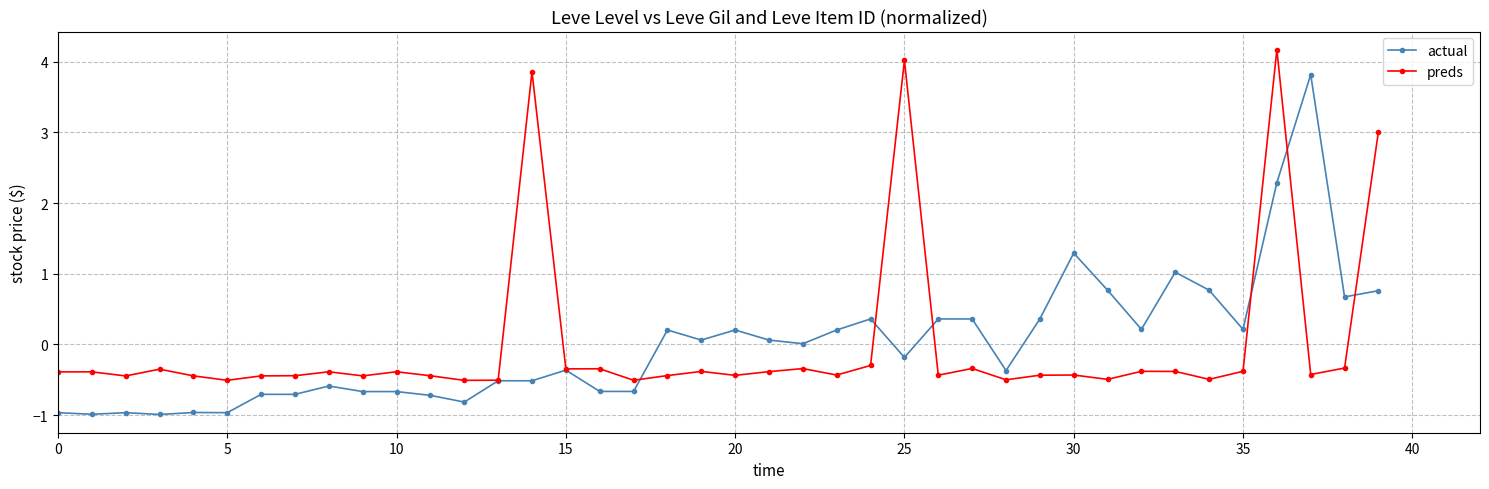

List the series in order of their peak value, lowest first.

actual, preds